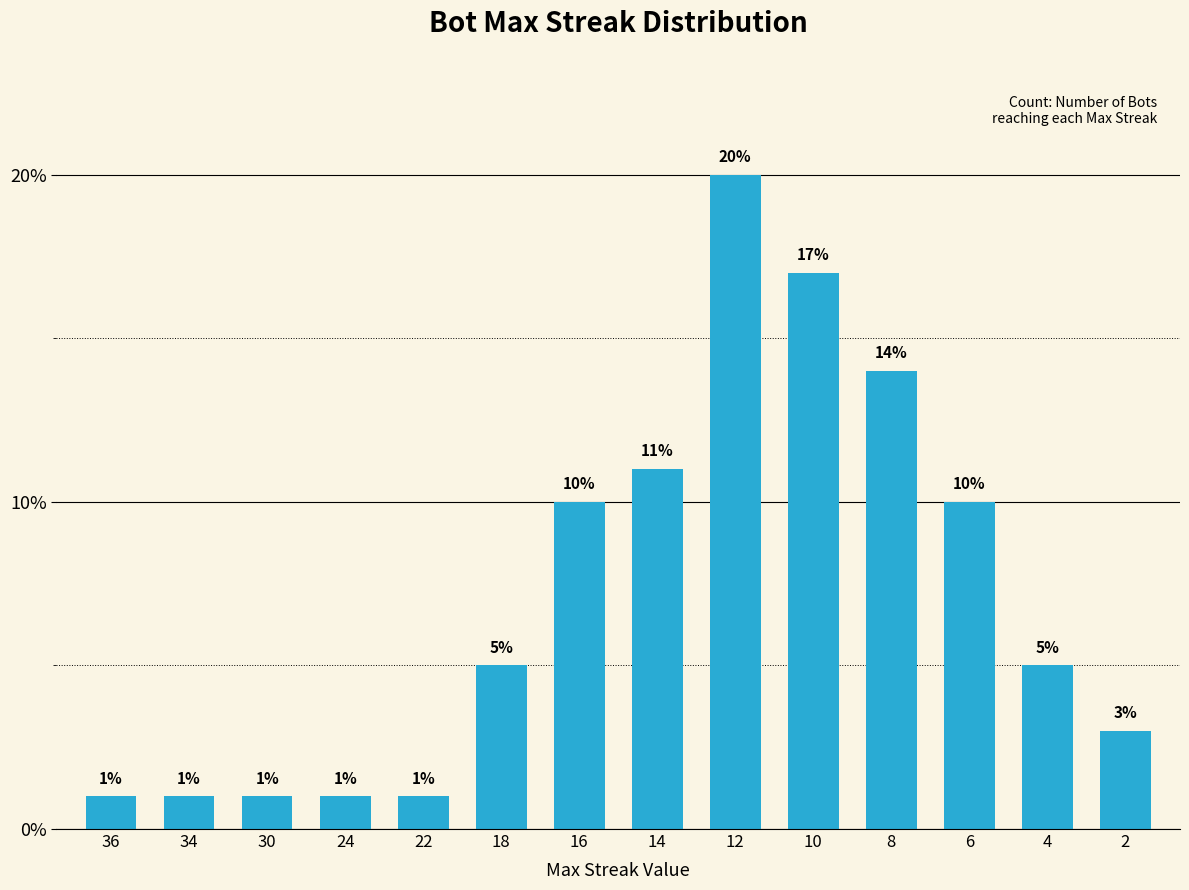

What is the approximate value at 8?

14.0